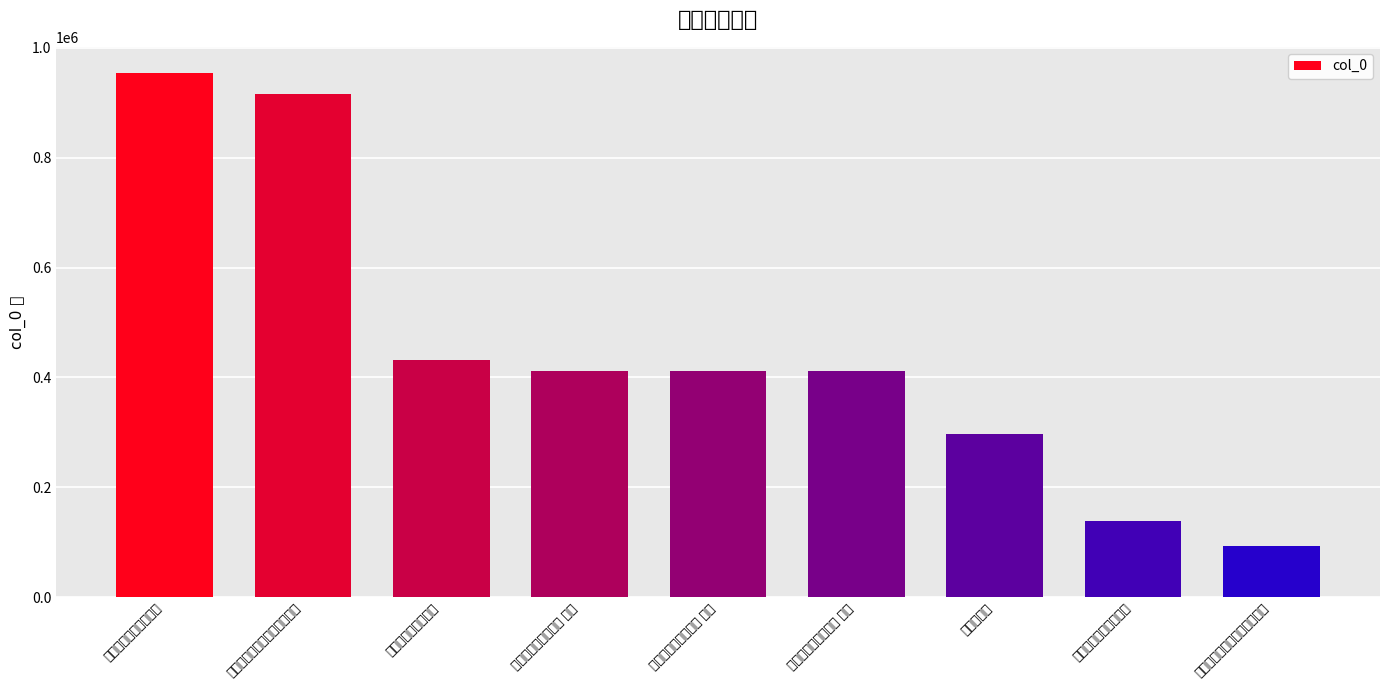

Reading left to right, extract all data points from this chart.

954185	915502	431883	410727	410726	410725	296483	137790	92926